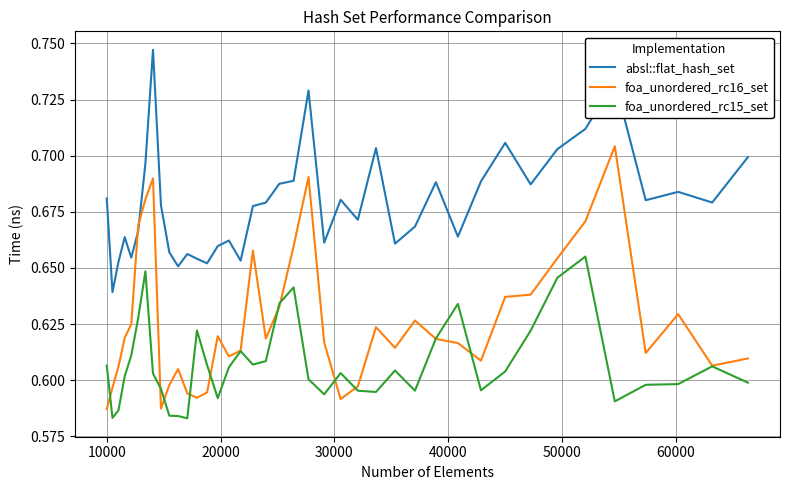

List the series in order of their peak value, highest first.

absl::flat_hash_set, foa_unordered_rc16_set, foa_unordered_rc15_set